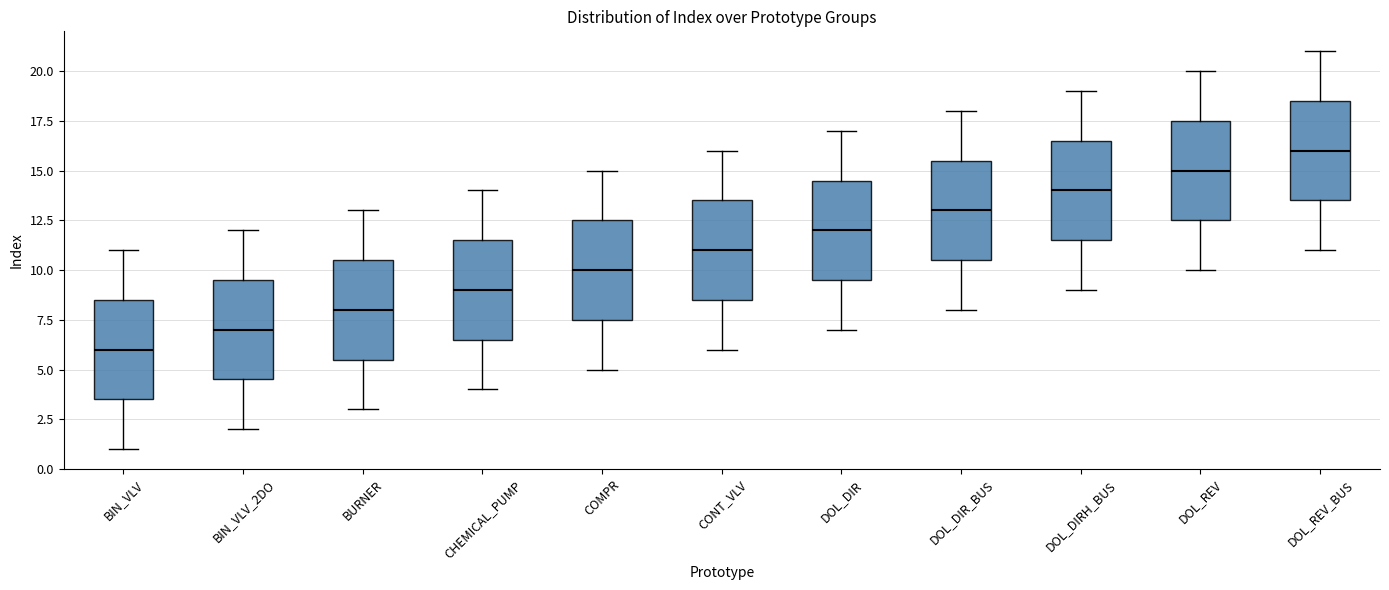

Which box has the highest median line?

DOL_REV_BUS